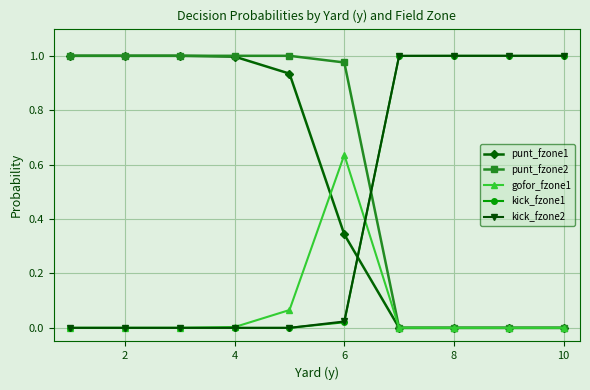

What are all the series names shown in the legend?

punt_fzone1, punt_fzone2, gofor_fzone1, kick_fzone1, kick_fzone2